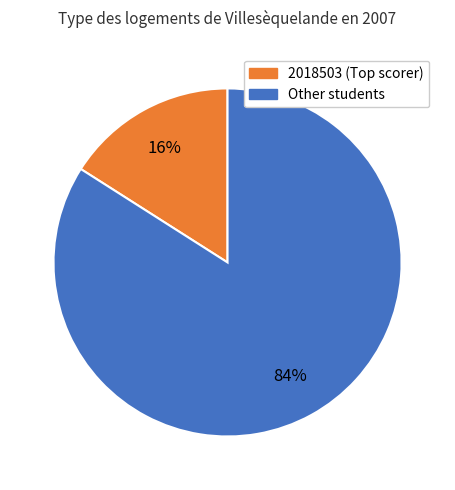

Does any single category account for the majority?

Yes